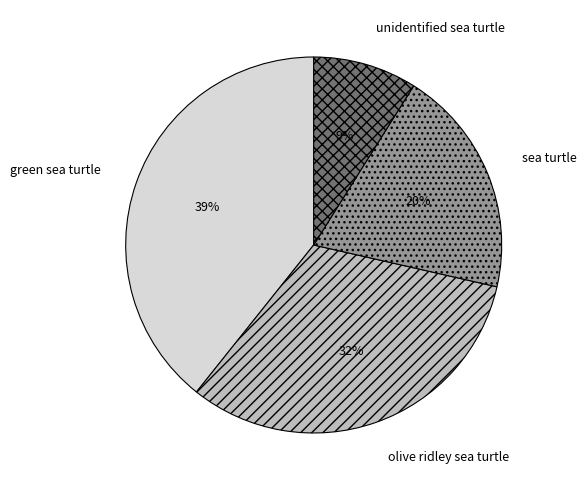

True or false: olive ridley sea turtle accounts for 32% of the total.

True